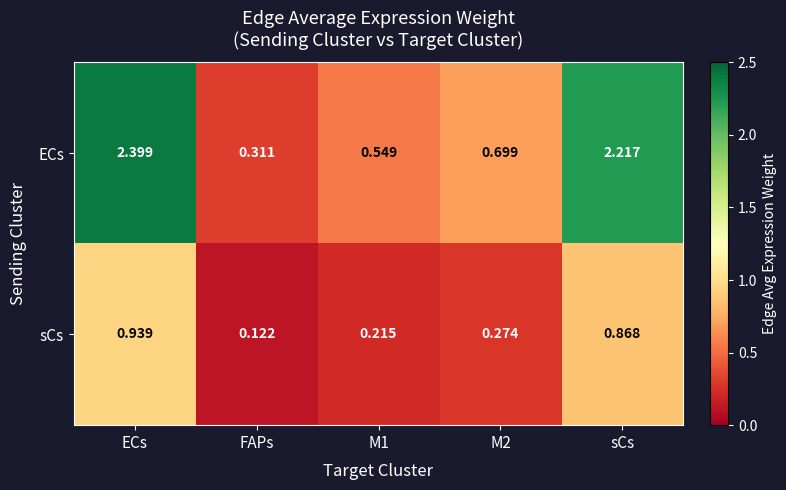

Rank the series by their average value, from highest to lowest.

ECs, sCs